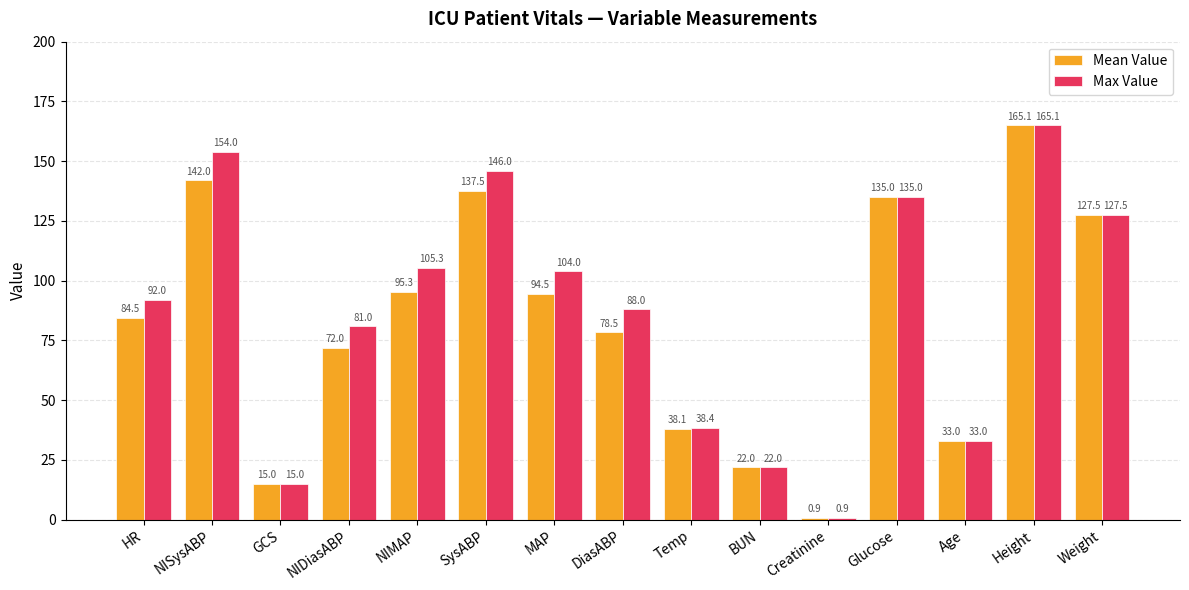

Which series changed the most between MAP and BUN?

Max Value